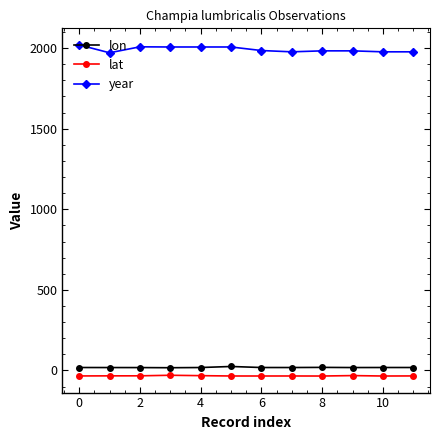

Which series has the largest range (max minus min)?

year